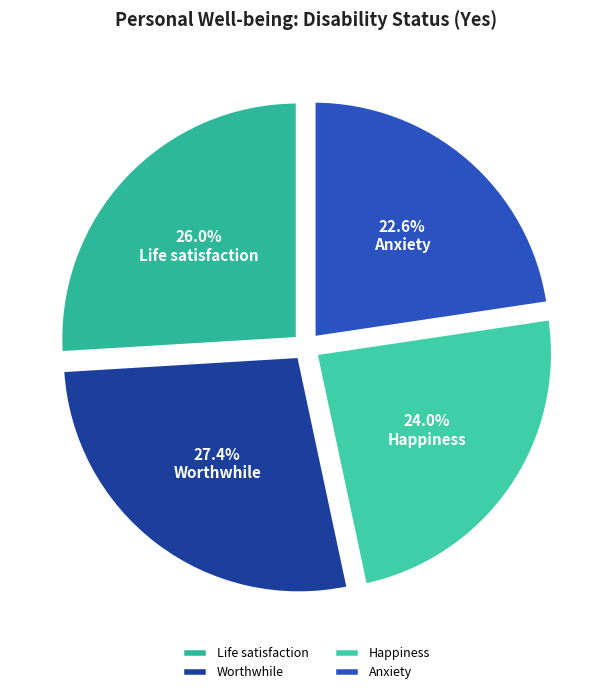

How many slices are in this pie chart?

4